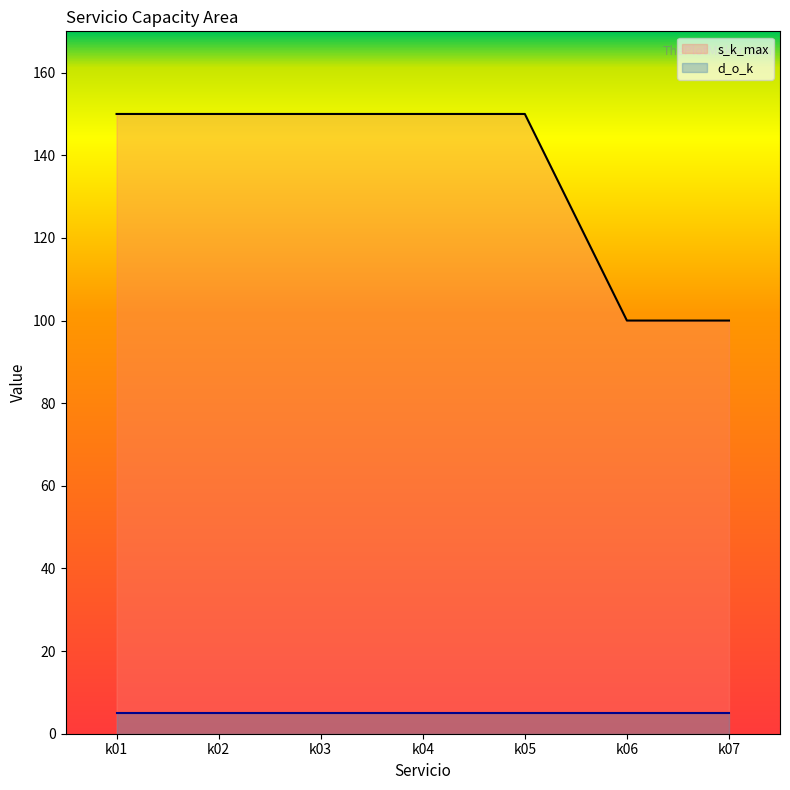

The d_o_k series shows 5 at k06. True or false?

True